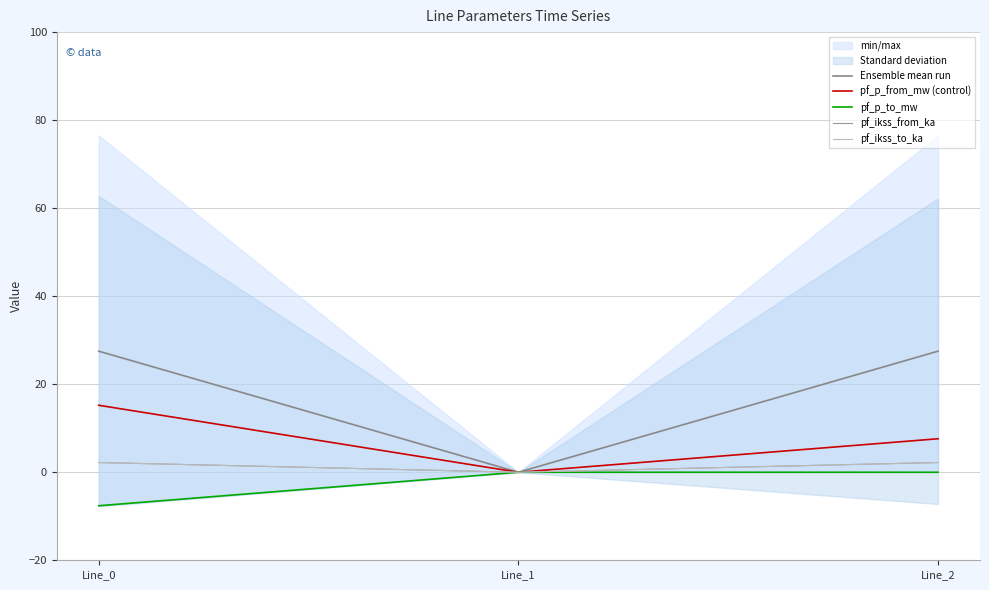

How many values in pf_ikss_from_ka are above zero?

2